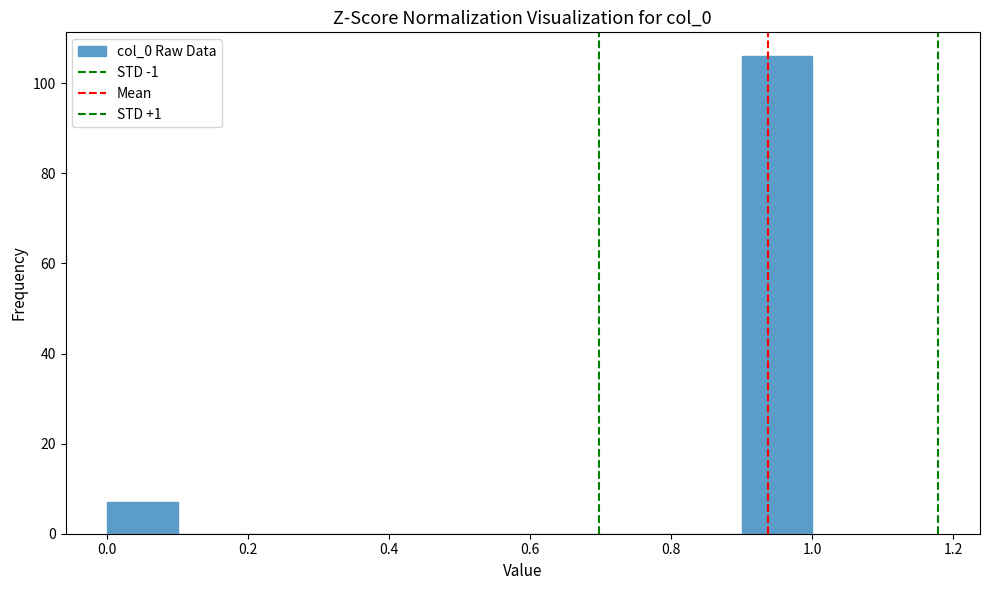

Reading left to right, list every bar in this chart as the range it spans on the x-axis followed by its height. The values are not printed on the chart, so give them approximately, as read against the axis.

0.0 to 0.1: 8
0.1 to 0.2: 0
0.2 to 0.3: 0
0.3 to 0.4: 0
0.4 to 0.5: 0
0.5 to 0.6: 0
0.6 to 0.7: 0
0.7 to 0.8: 0
0.8 to 0.9: 0
0.9 to 1.0: 106